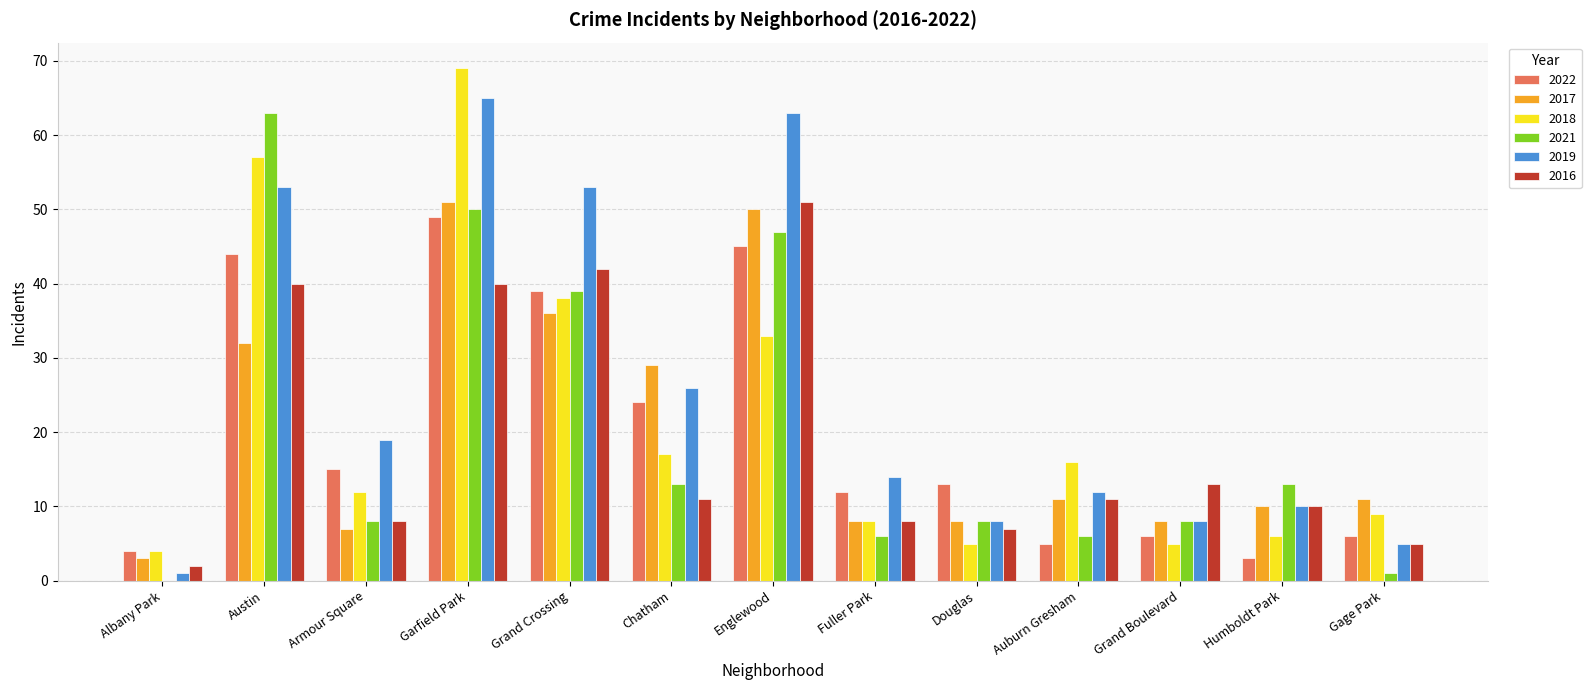

Where is 2016 nearest to the value 26?

Grand Boulevard